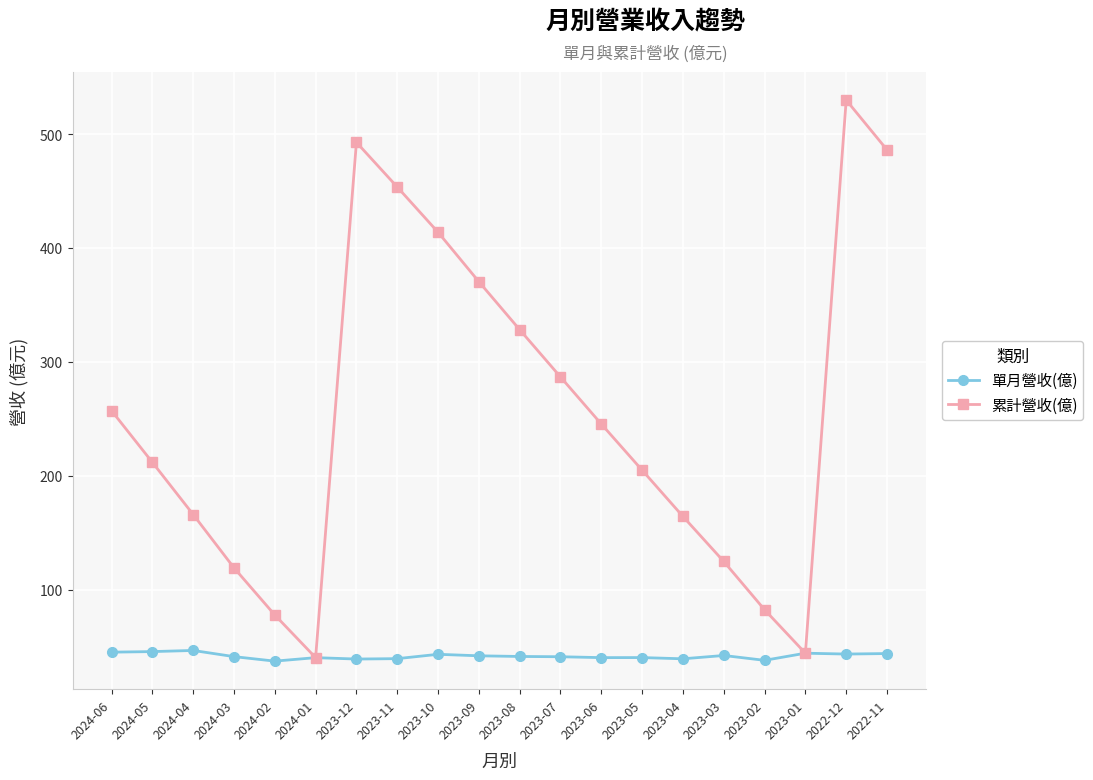

What position from the right is 2023-02?

4